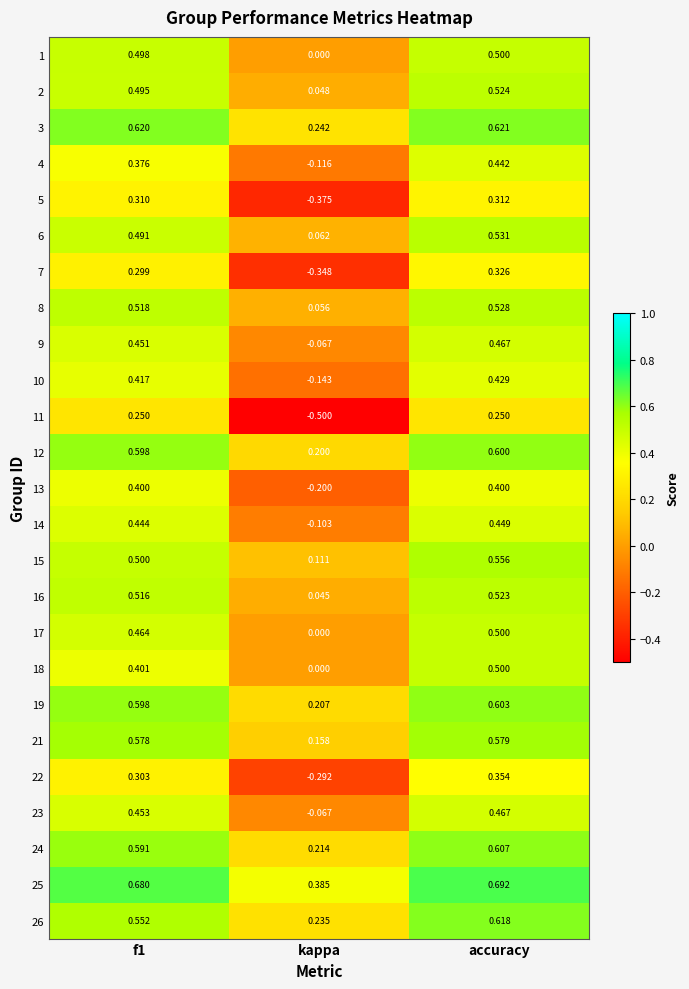

Where is 2 nearest to the value 0?

kappa